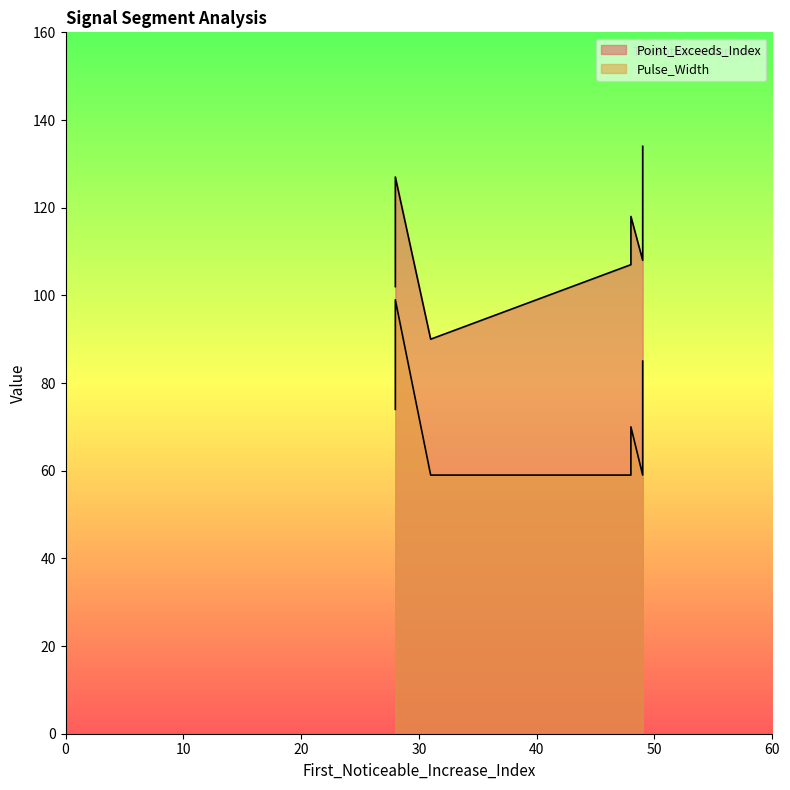

List the series in order of their peak value, lowest first.

Pulse_Width, Point_Exceeds_Index